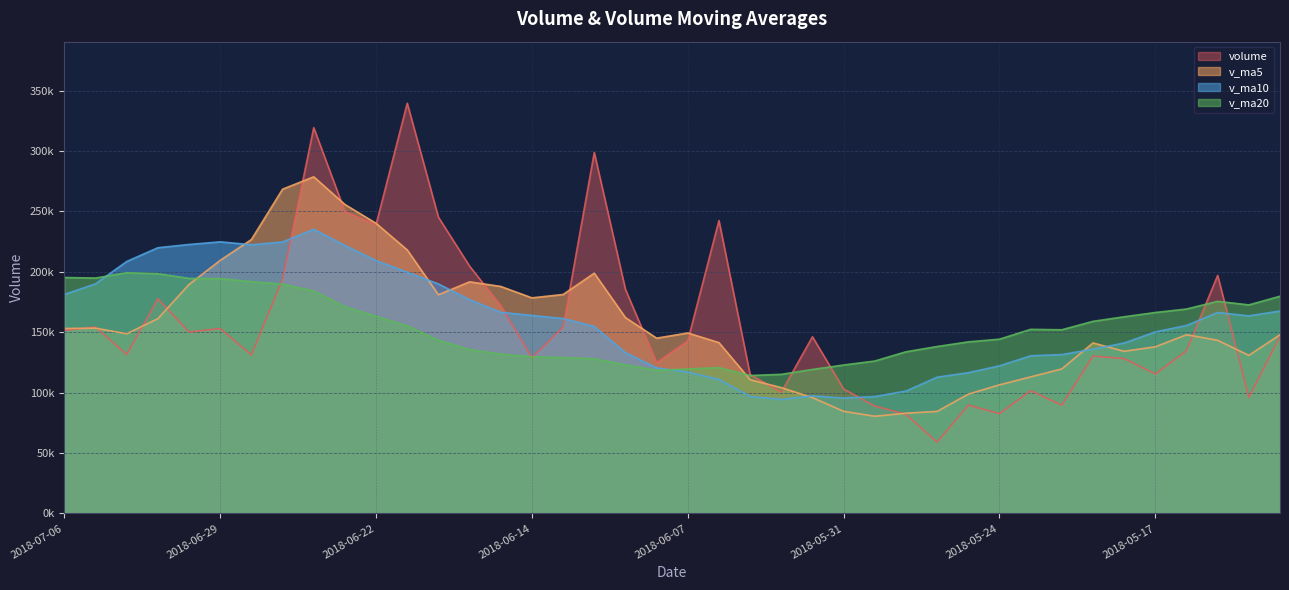

After their last crossing, which series has the higher values: v_ma10 or v_ma20?

v_ma20